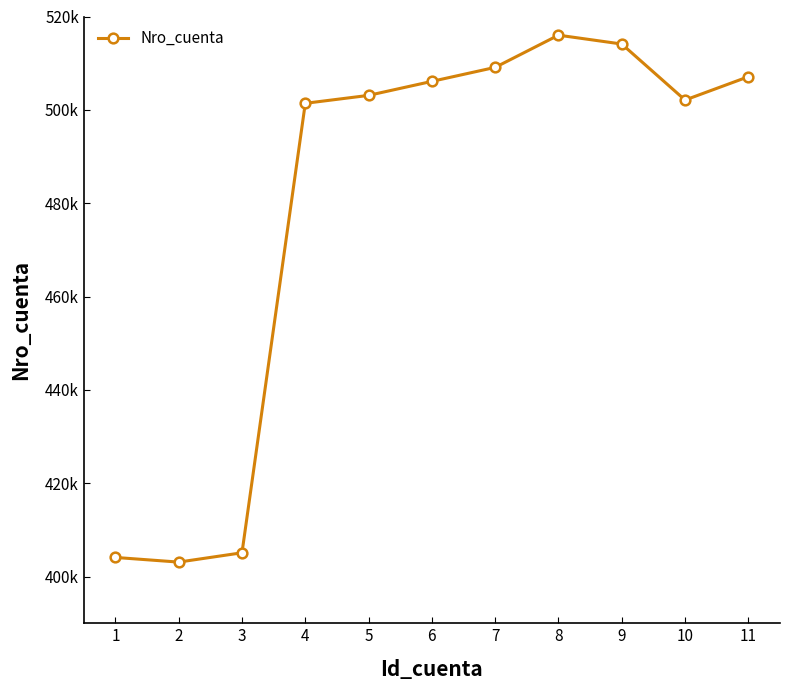

At which category does the chart reach its minimum across all series?

2